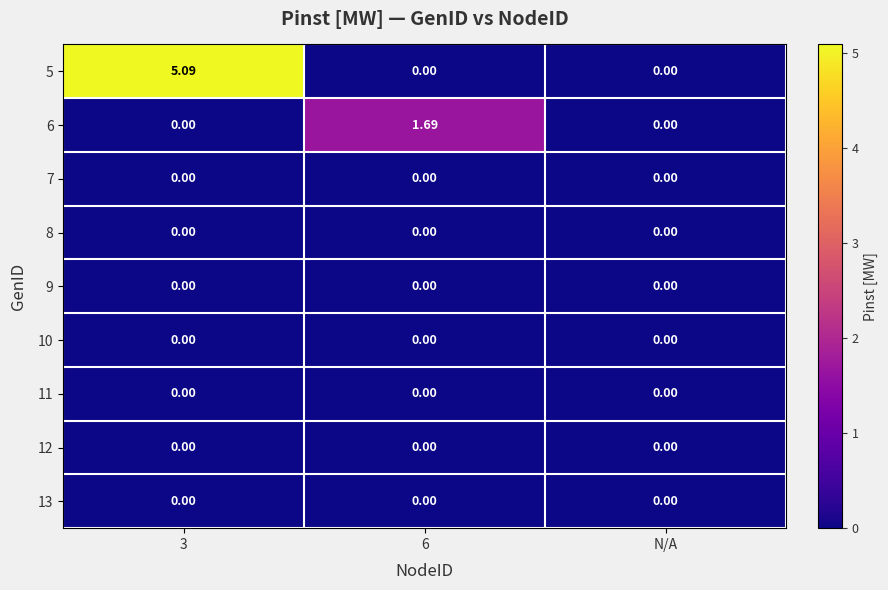

Is the value of 5 at 3 greater than the value of 9 at N/A?

Yes